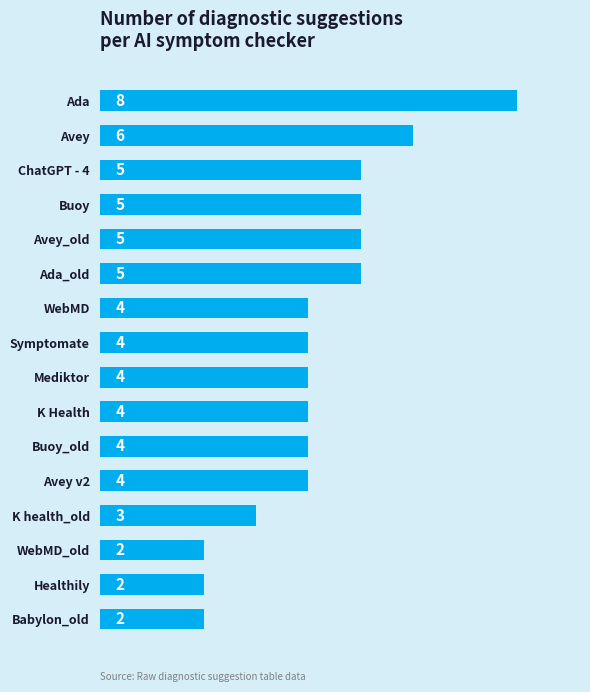

What is the difference between the values at Avey and K health_old?

3